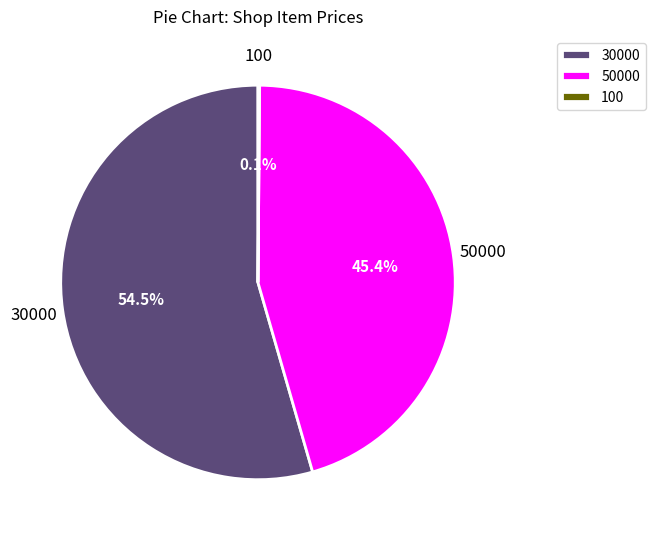

Which slice is the largest?

30000